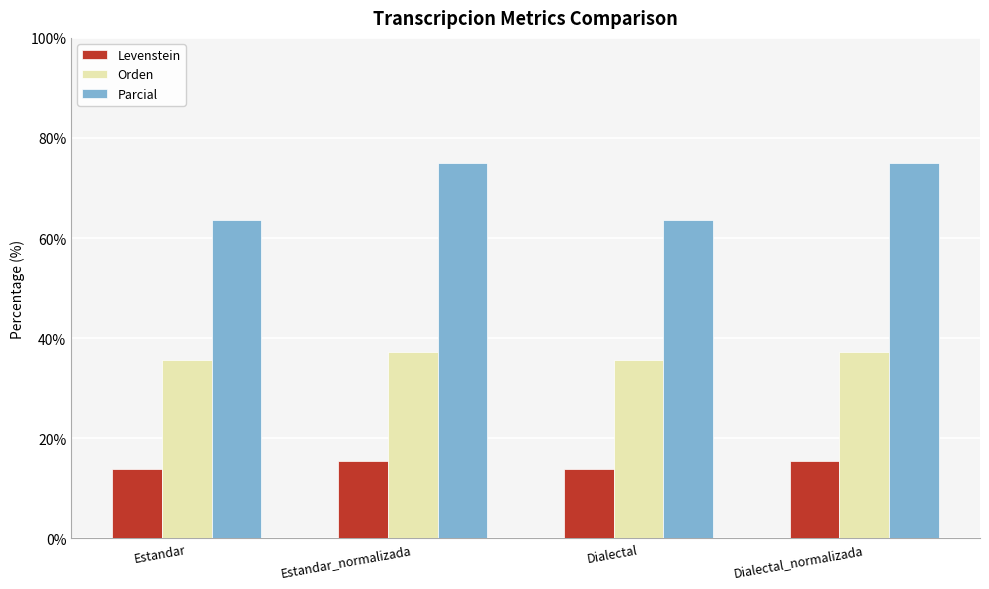

What is the greatest value displayed?

75.0